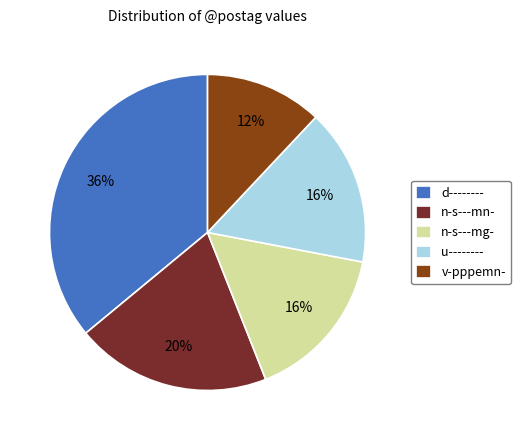

The v-pppemn- slice represents 17% of the pie. True or false?

False